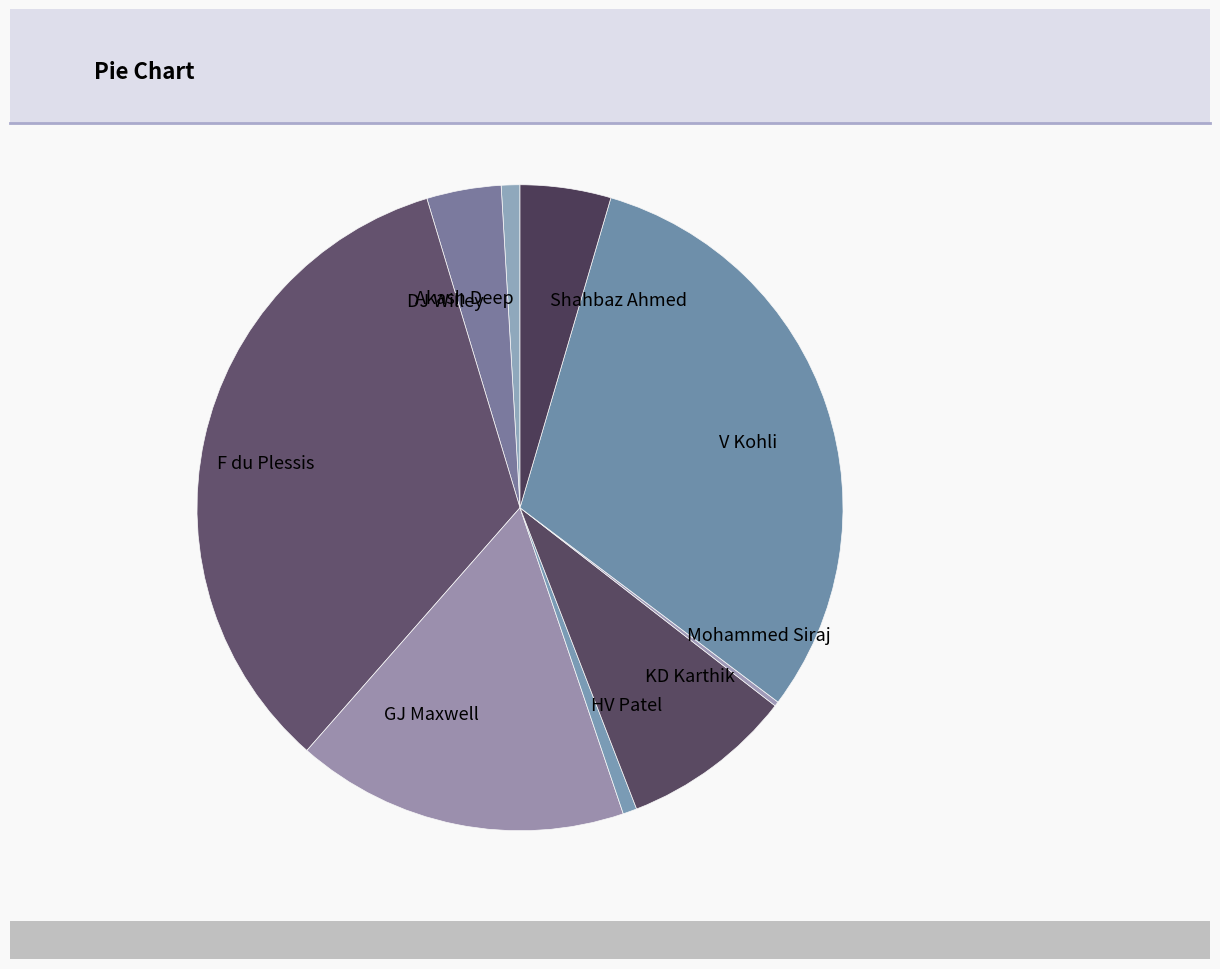

Approximately how many times larger is the value at Shahbaz Ahmed compared to GJ Maxwell?

0.3